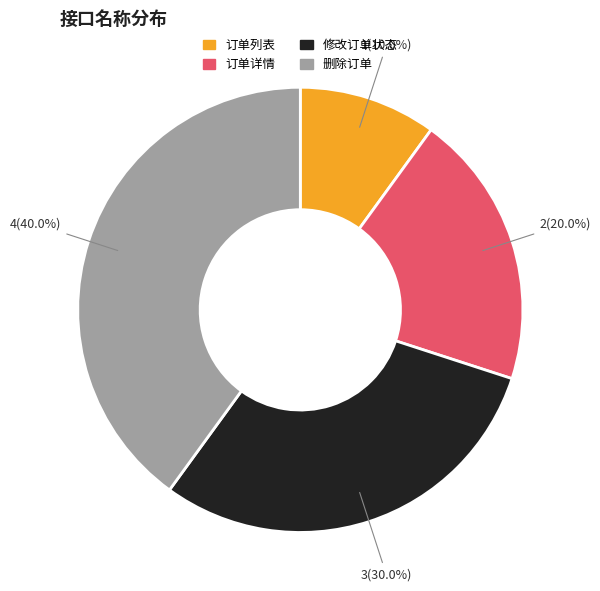

What percentage is the 订单详情 slice, to the nearest percent?

20%